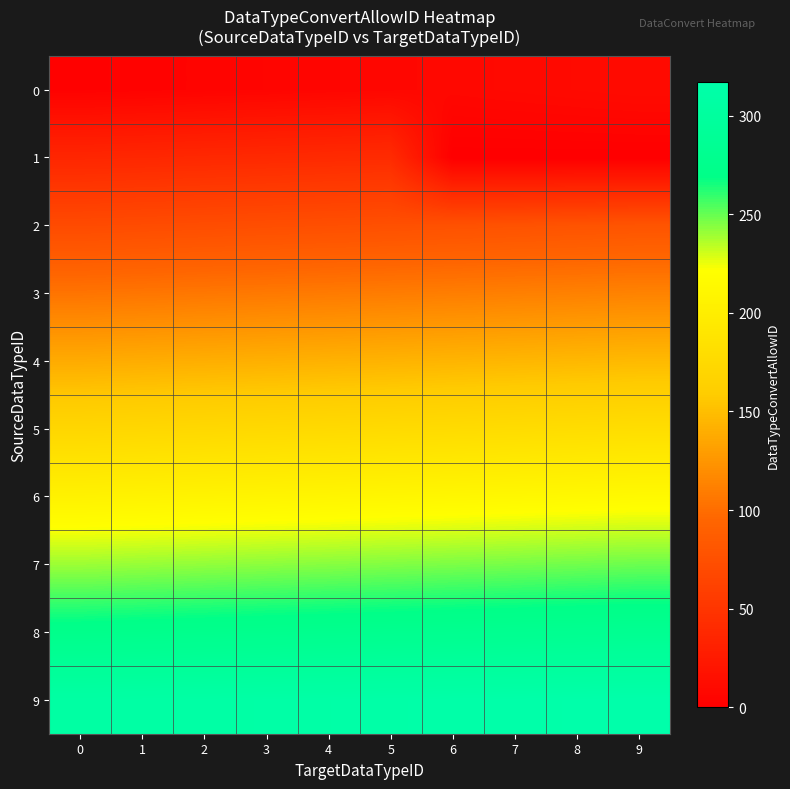

Between 1 and 6, which is larger?

6